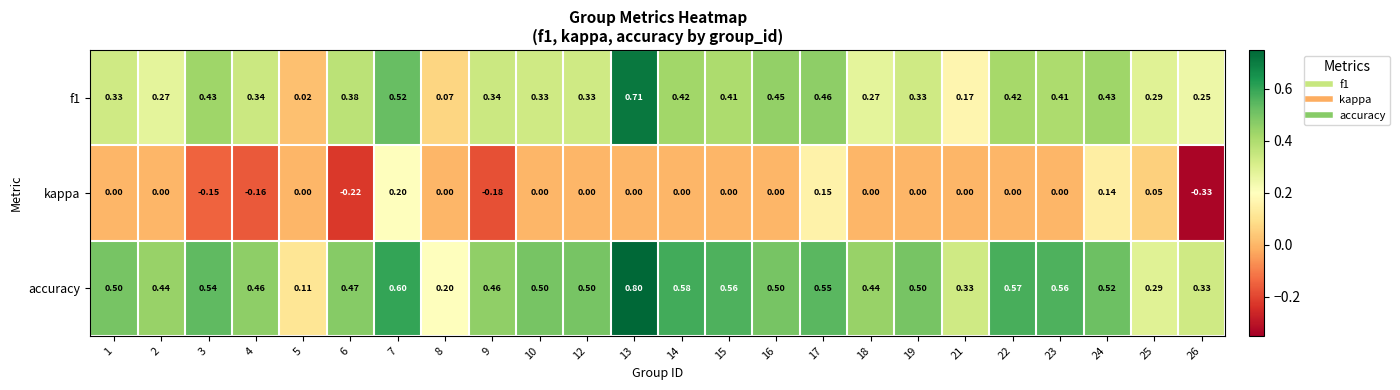

Between 6 and 23, which series saw the biggest shift?

kappa